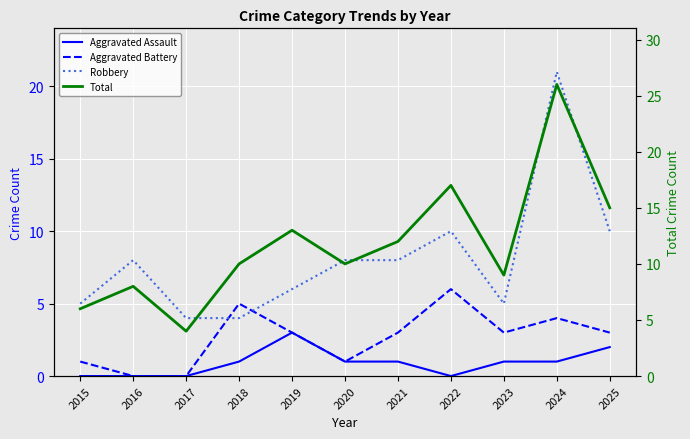

At 2019, list the series in order from smallest to largest.

Aggravated Assault, Aggravated Battery, Robbery, Total